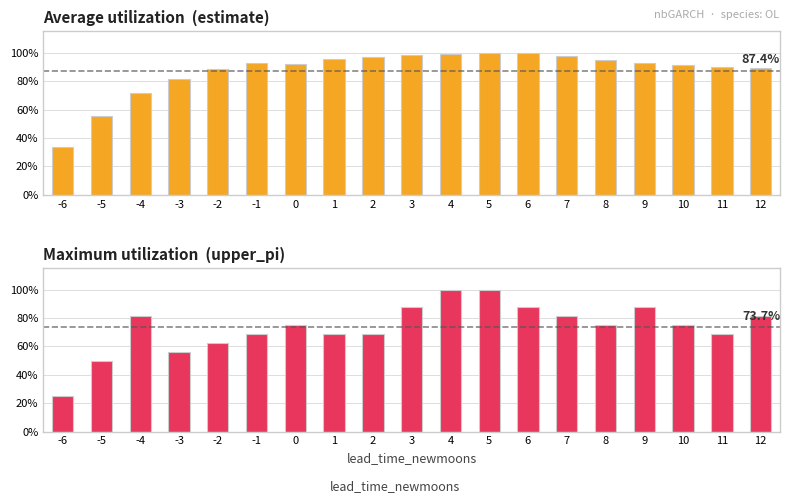

Where does the estimate (avg) series first go above 92?

-1